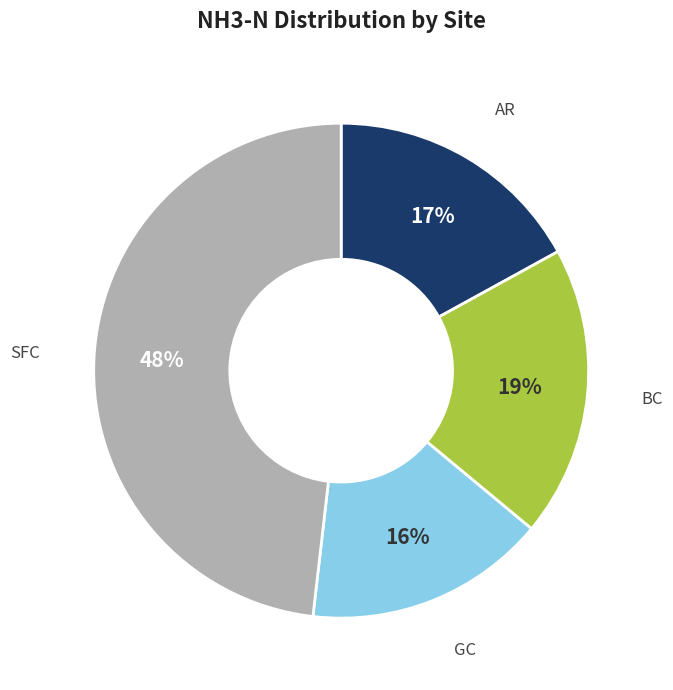

To the nearest percent, what is the difference between the largest and smallest slice percentages?

32%